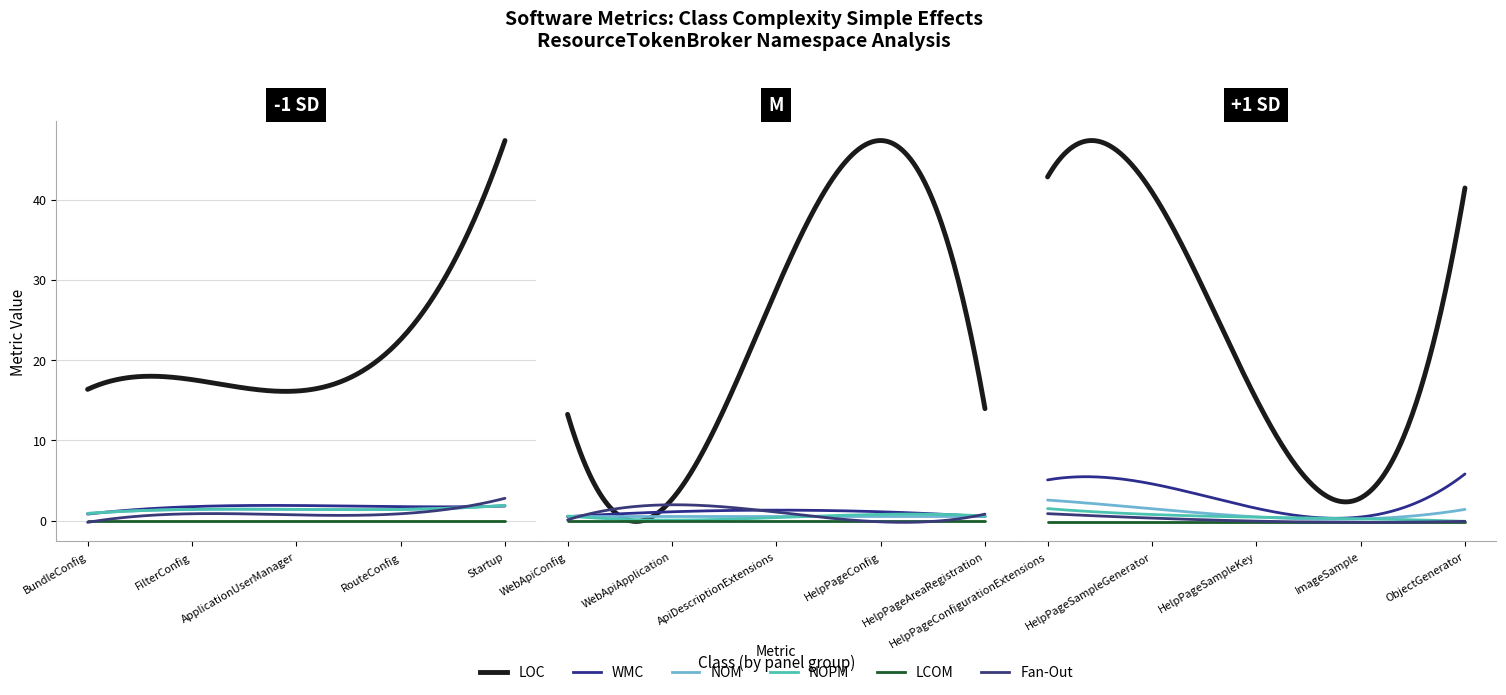

What is the label of the 15th point from the left?

ObjectGenerator